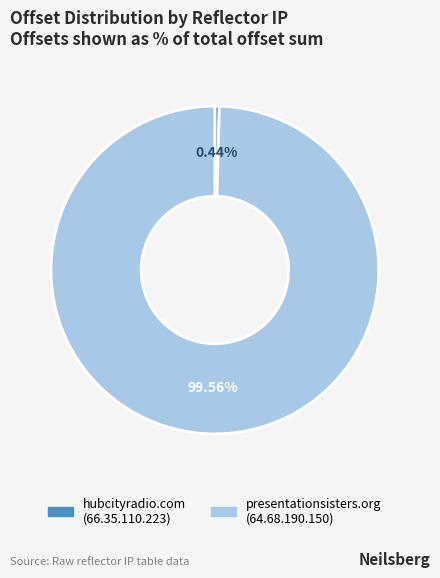

How many slices are in this pie chart?

2